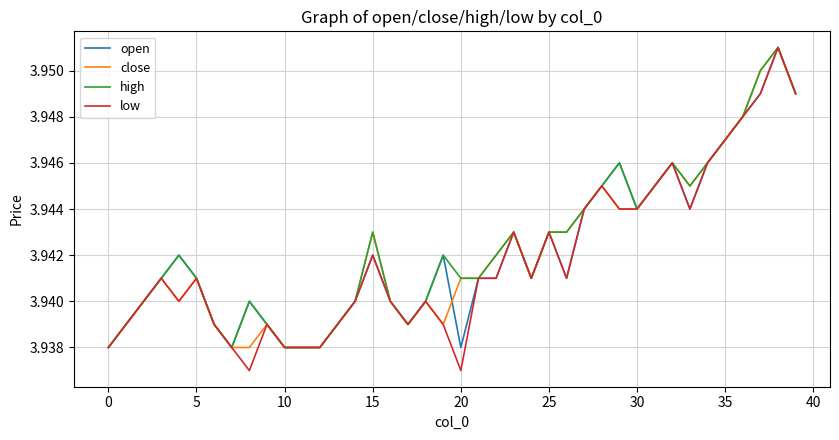

At how many categories does at least one series exceed 3?

40